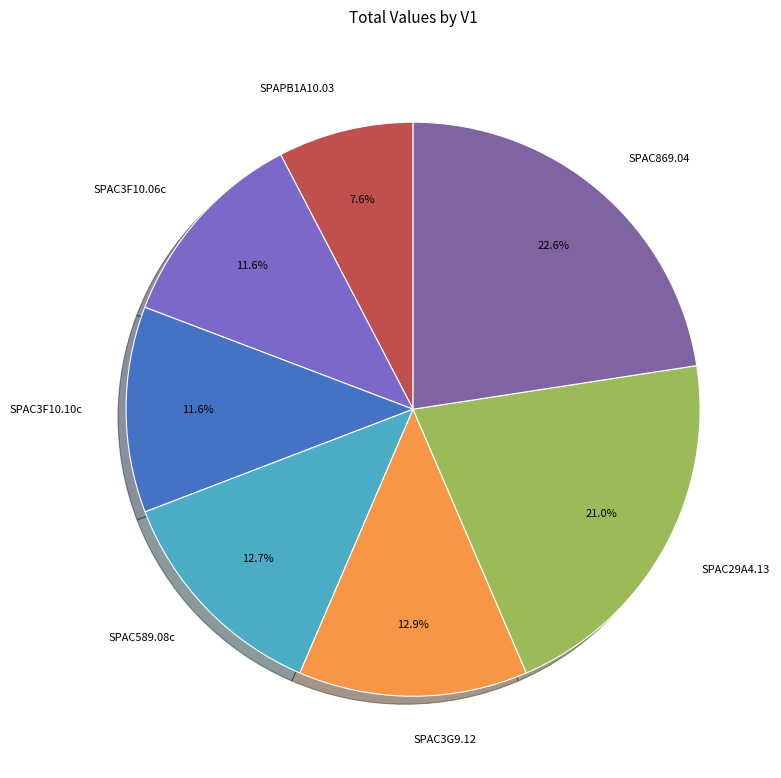

To the nearest percent, what percentage of the pie is SPAC589.08c?

13%